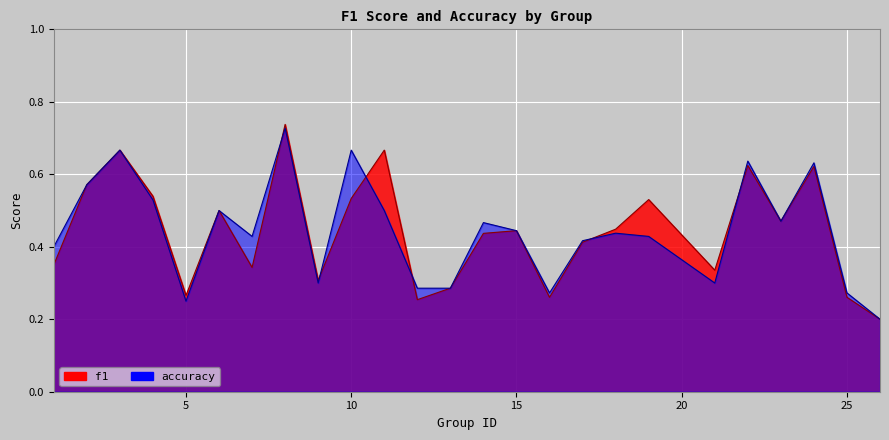

Is it true that accuracy equals 0.2 at 13?

False